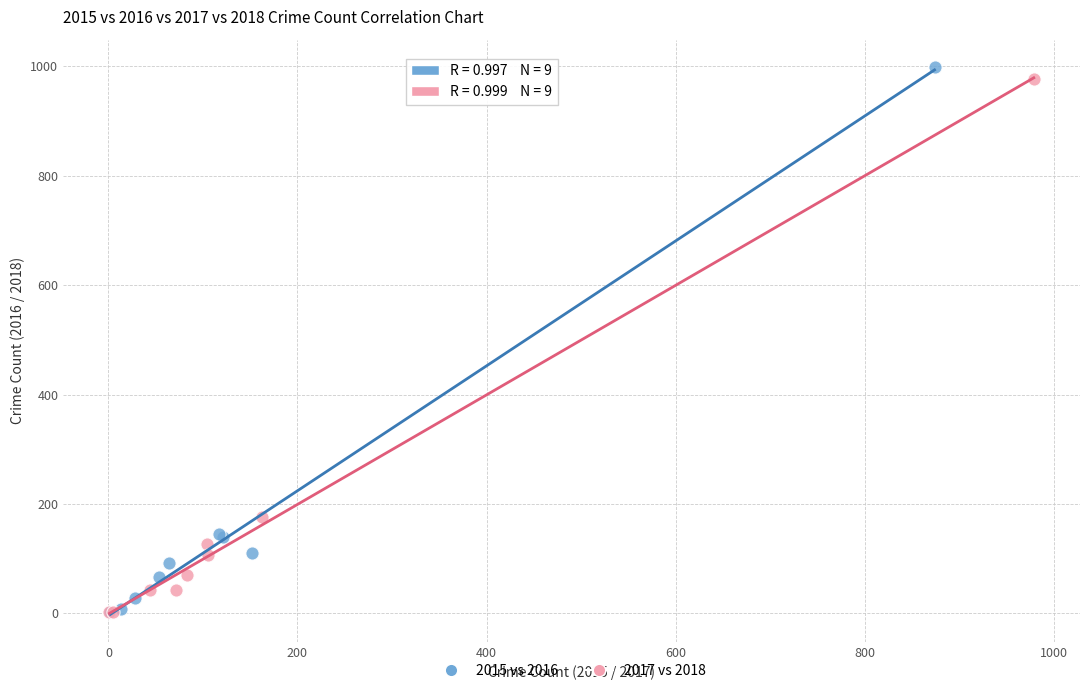

Which series contains the highest Y value?

2015 vs 2016